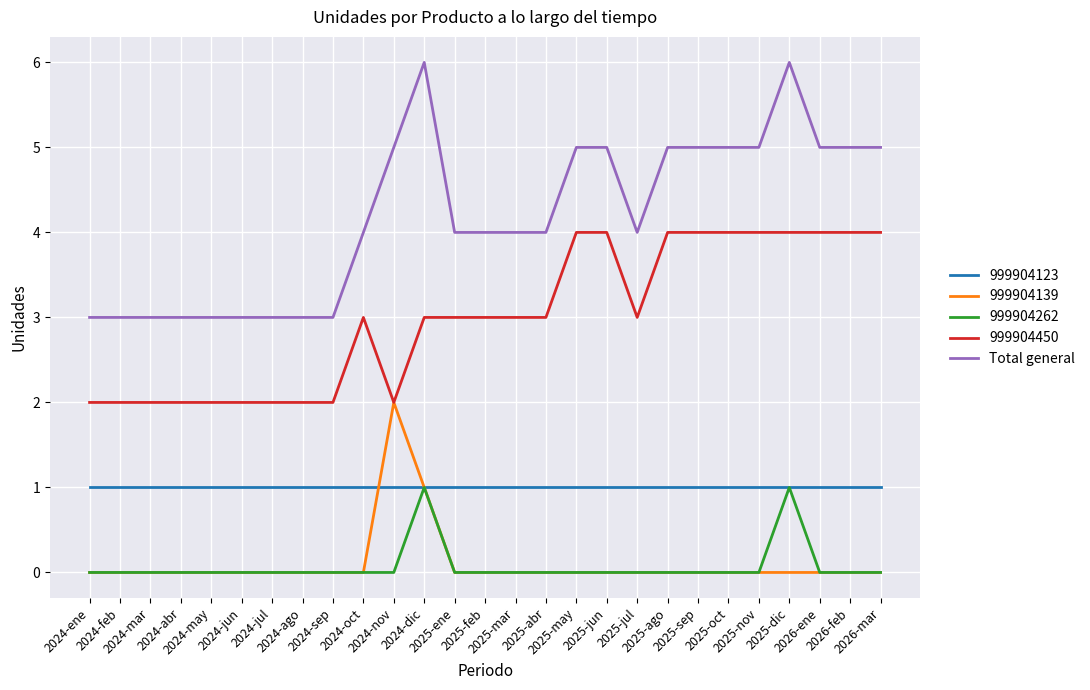

True or false: 999904262 and Total general intersect in this chart.

False